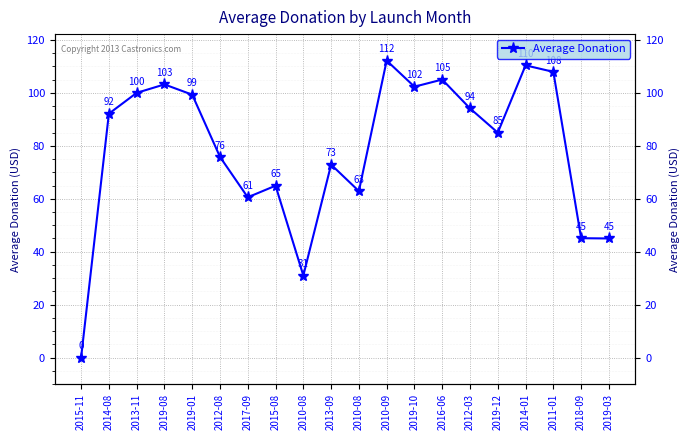

At which label does the data first exceed 92?

2014-08